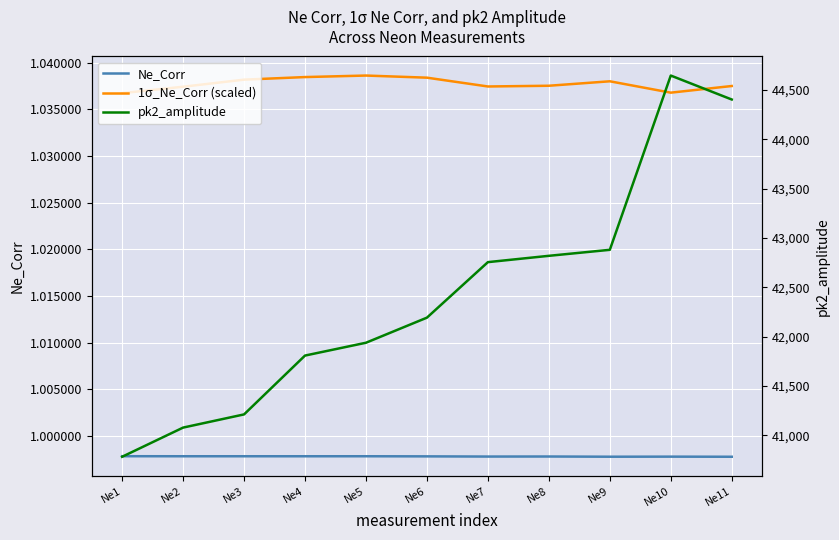

Is the value of Ne_Corr at Ne3 greater than the value of pk2_amplitude at Ne10?

No